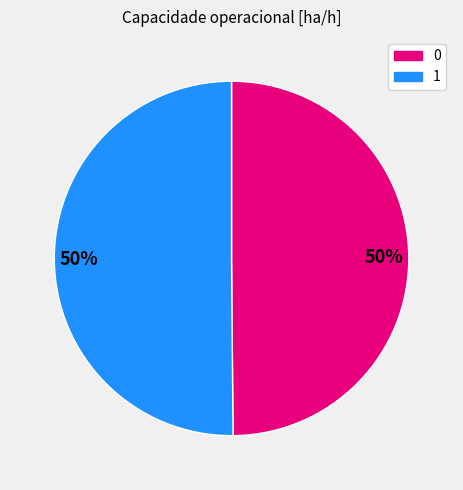

To the nearest percent, what is the average slice percentage?

50%